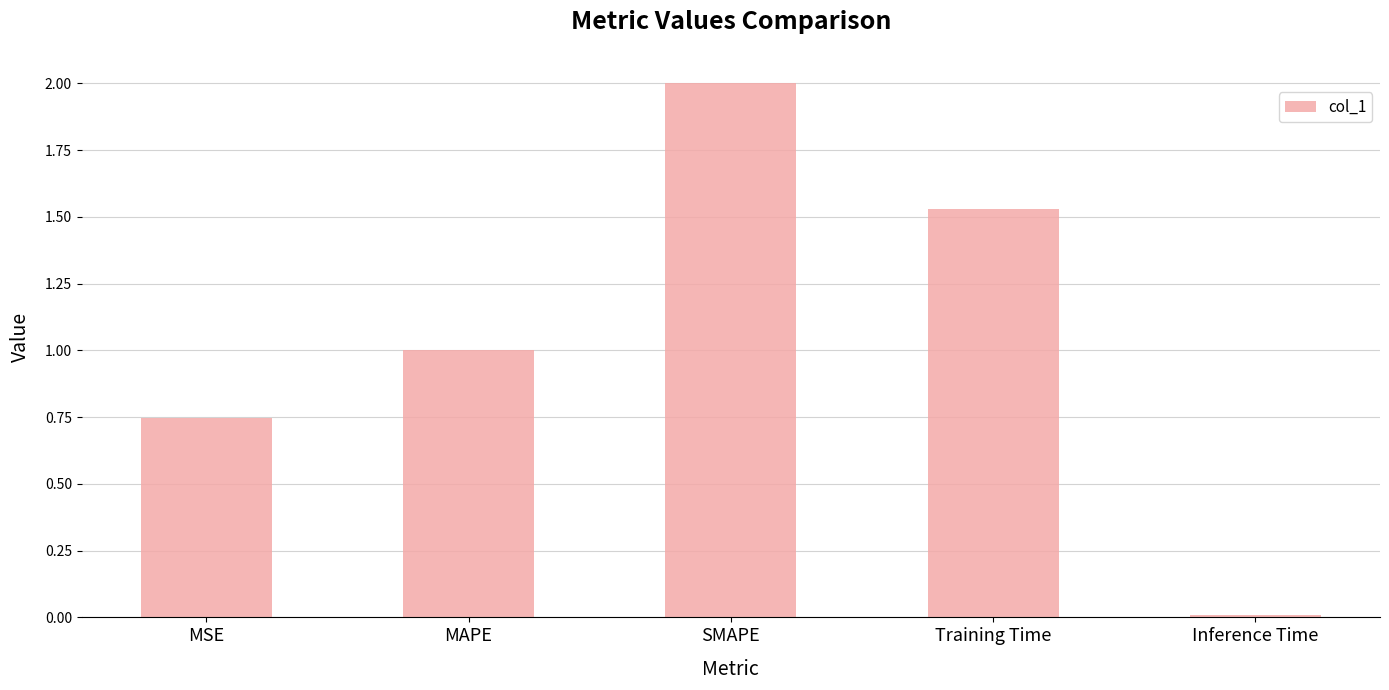

What is the value of the 2nd bar from the left?

1.0